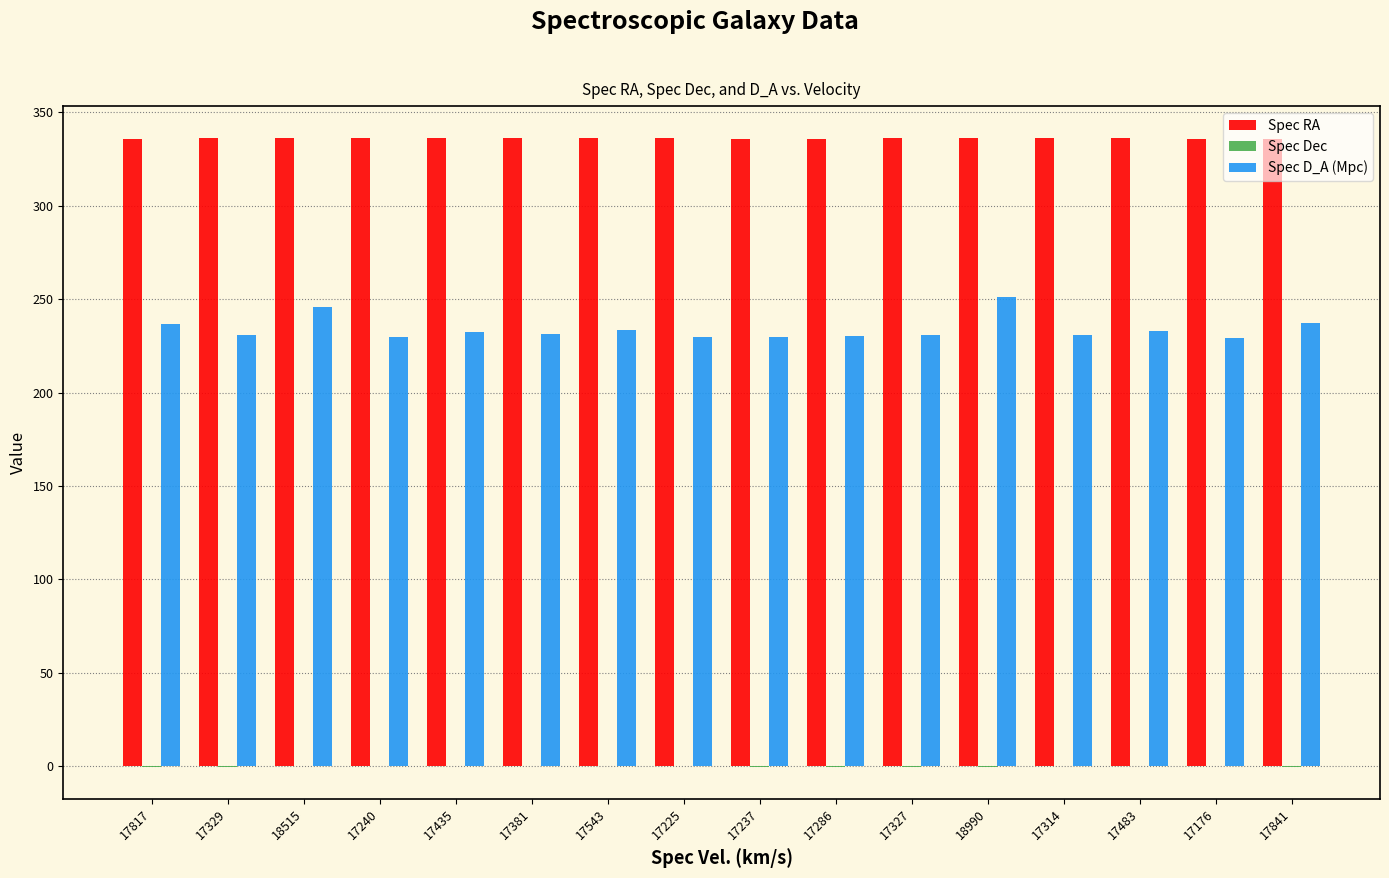

What is the average value of the Spec D_A (Mpc) series?

233.9